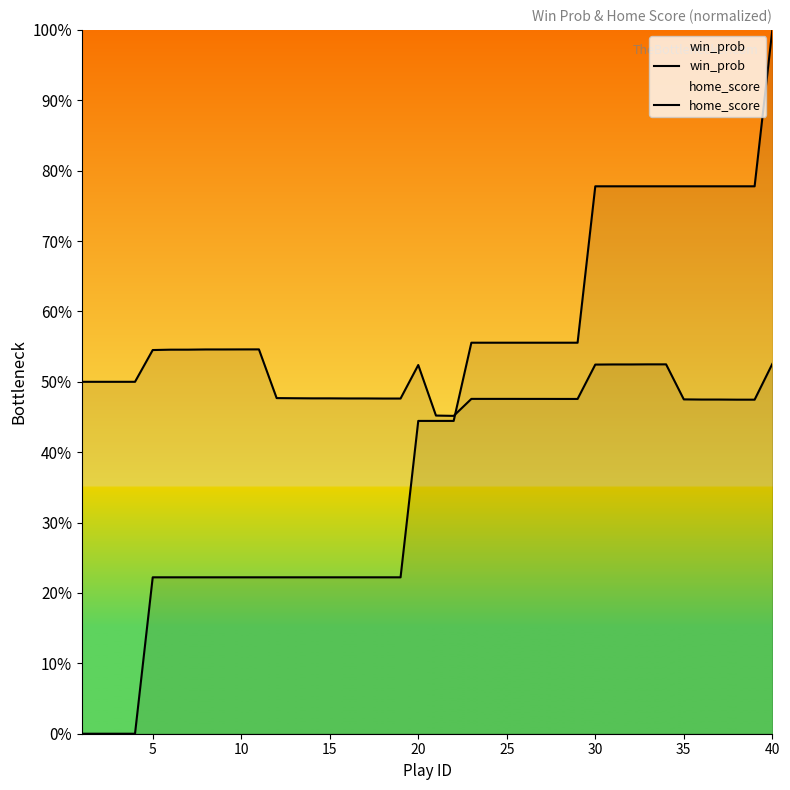

What are all the series names shown in the legend?

win_prob, home_score